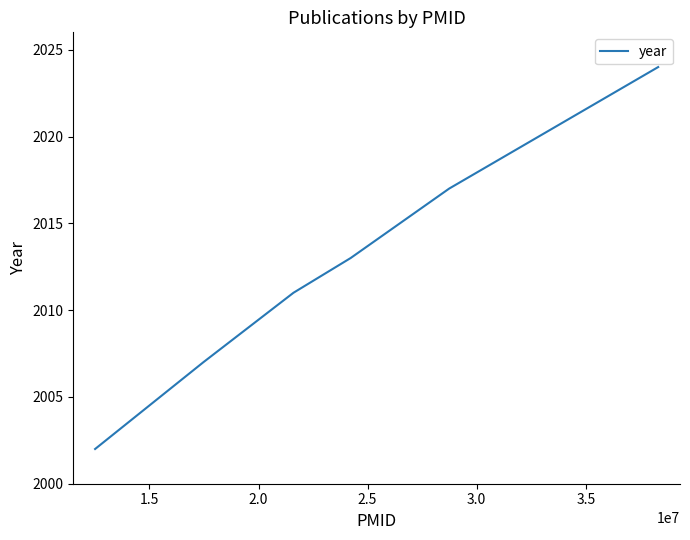

How many categories are shown in the chart?

6